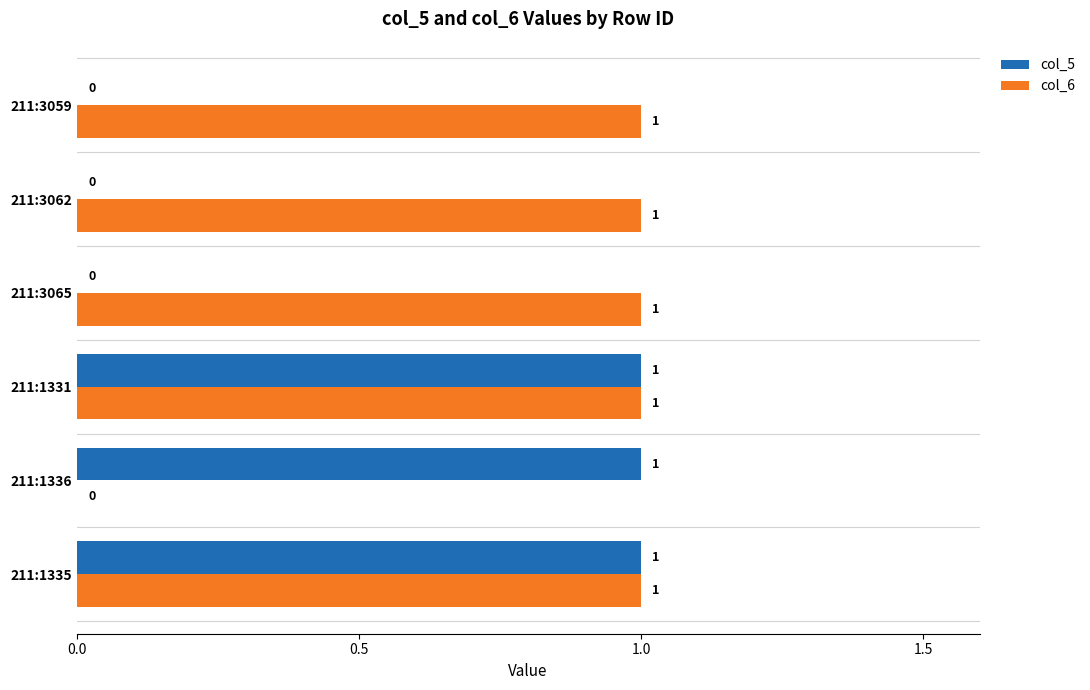

Which series has the largest total across all categories?

col_6